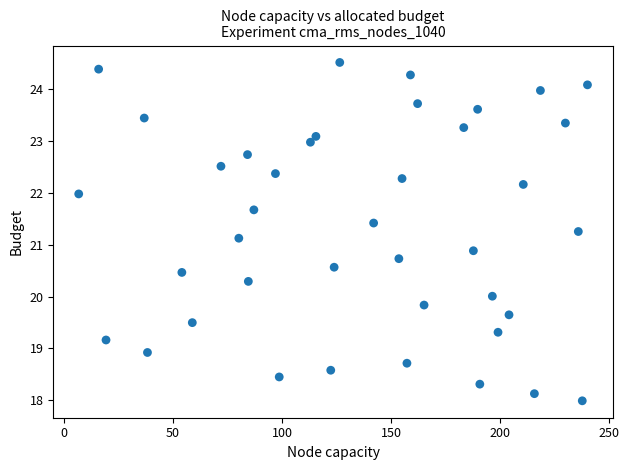

What is the range of Y values (max minus min)?

6.5